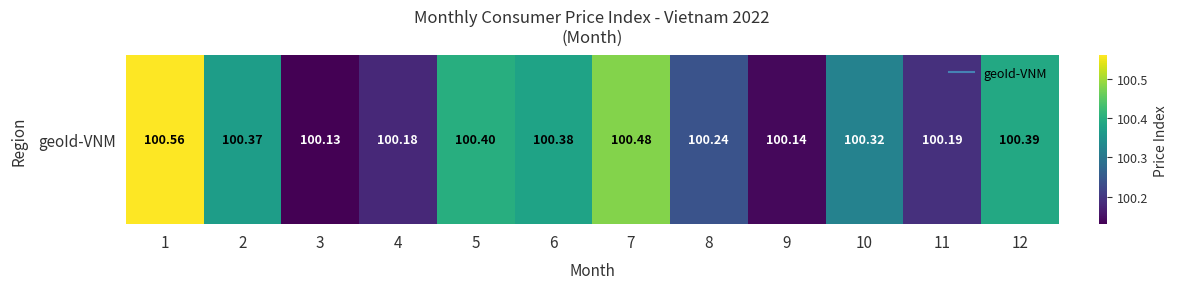

At which category does the chart reach its minimum across all series?

3